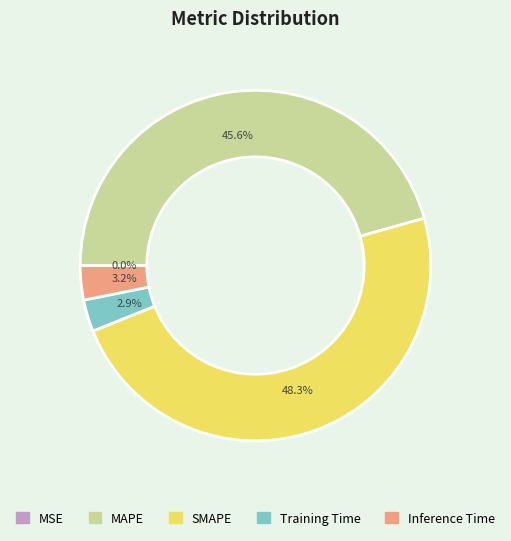

Which category has the biggest portion of the pie?

SMAPE